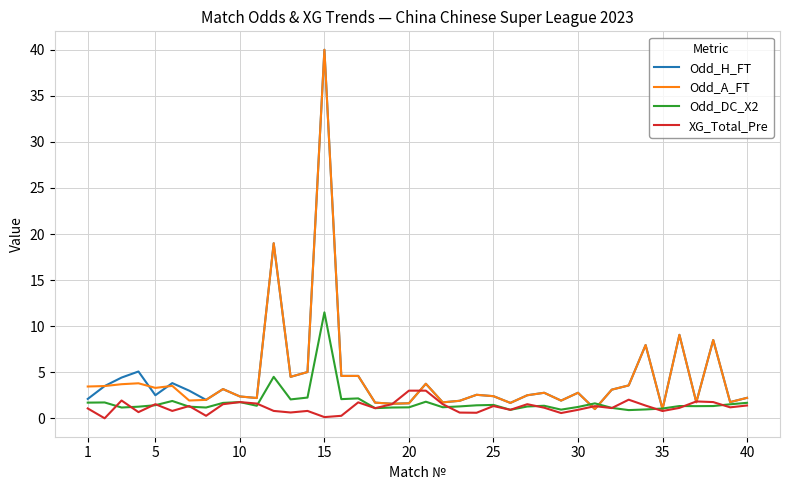

What is the maximum value shown in the chart?

40.0